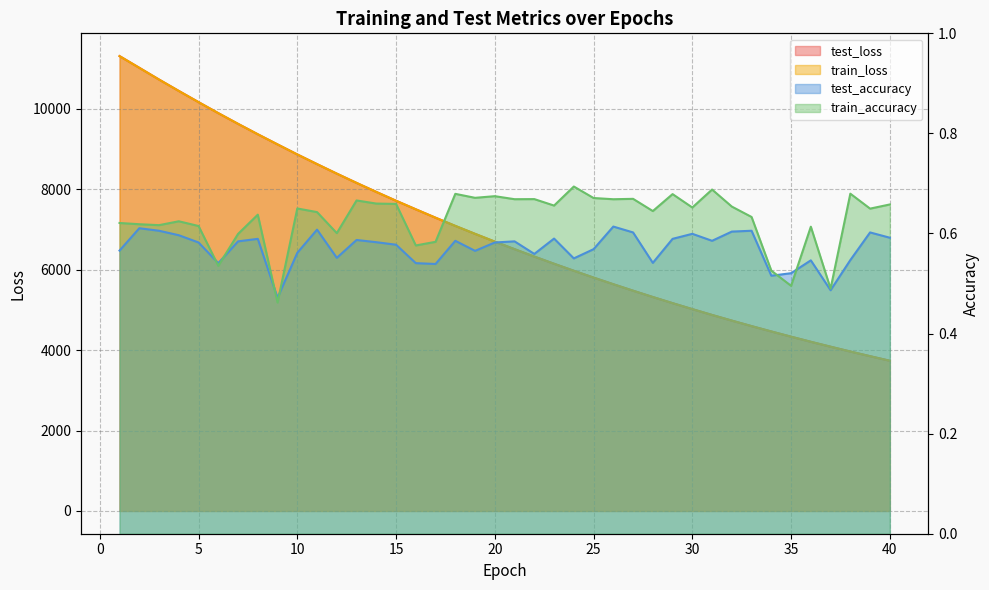

The value of train_accuracy at 29 is 0.3. True or false?

False